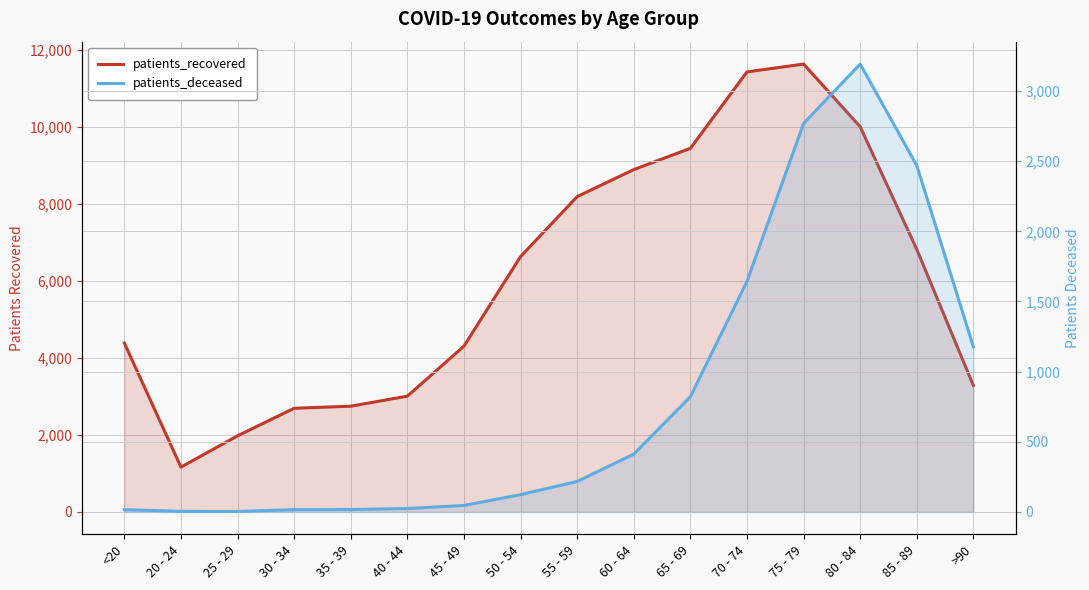

What is the maximum value for patients_recovered?

11637